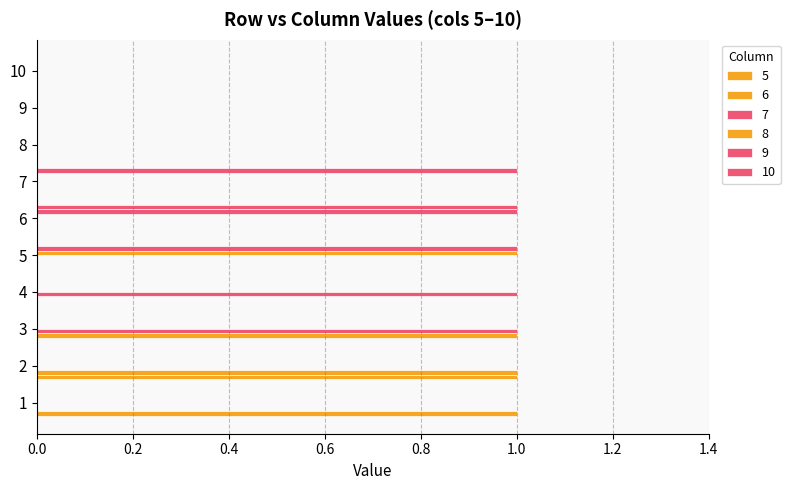

True or false: 9 has a value of 0 at 8.

True